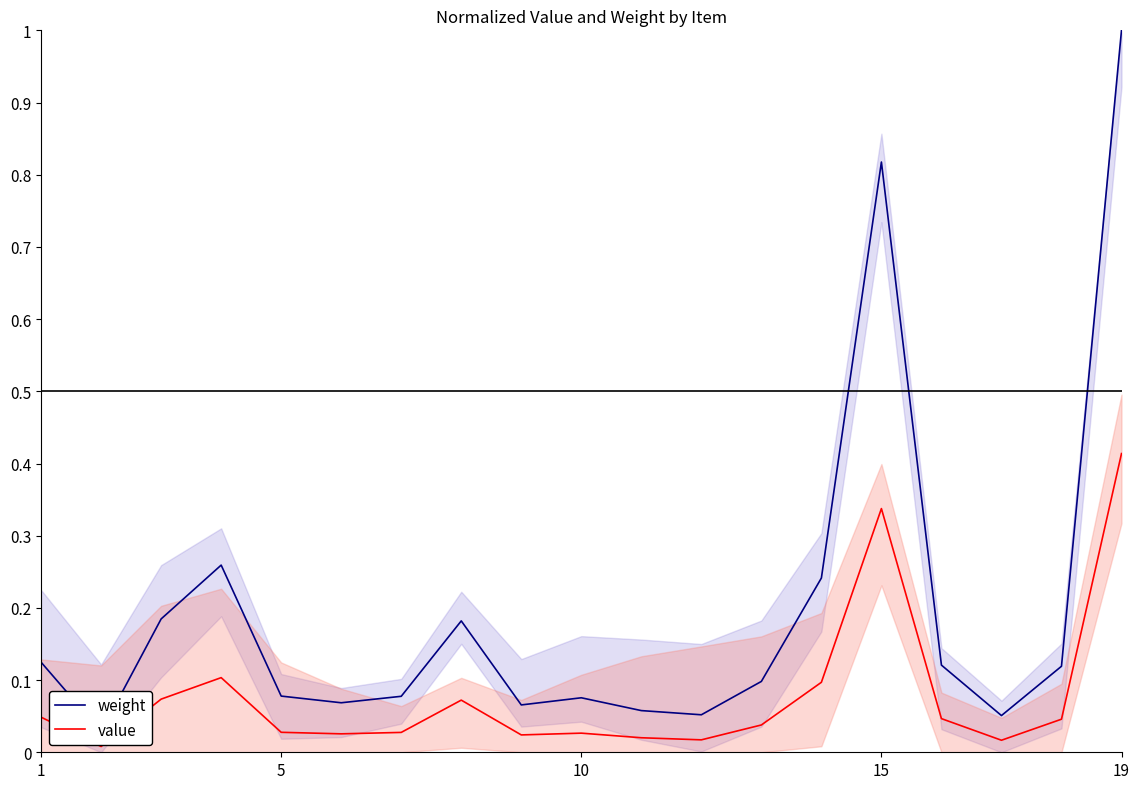

Does the chart display data point markers on the line(s)?

No